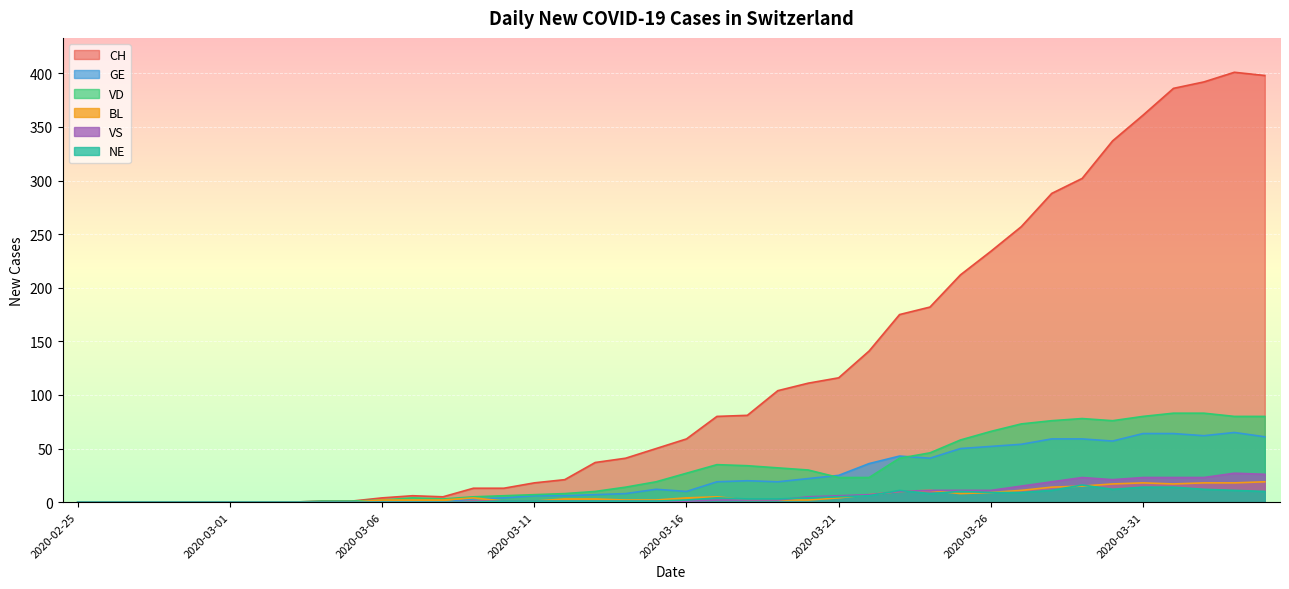

Reading left to right, transcribe all the data shown in this chart.

CH: 0	0	0	0	0	0	0	0	1	1	4	6	5	13	13	18	21	37	41	50	59	80	81	104	111	116	141	175	182	212	234	257	288	302	337	361	386	392	401	398
GE: 0	0	0	0	0	0	0	0	0	0	0	0	0	3	4	6	6	7	8	12	10	19	20	19	22	25	36	43	41	50	52	54	59	59	57	64	64	62	65	61
VD: 0	0	0	0	0	0	0	0	1	1	2	4	3	5	6	7	8	10	14	19	27	35	34	32	30	23	23	41	46	58	66	73	76	78	76	80	83	83	80	80
BL: 0	0	0	0	0	0	0	0	0	0	2	2	2	4	1	1	3	3	2	2	4	5	2	2	2	4	7	10	11	8	9	11	14	15	17	18	17	18	18	19
VS: 0	0	0	0	0	0	0	0	0	0	0	0	0	1	1	1	1	1	1	1	1	2	2	2	5	6	7	10	11	11	11	15	19	23	21	23	23	23	27	26
NE: 0	0	0	0	0	0	0	0	0	0	0	0	0	0	1	1	1	1	1	1	2	4	3	3	4	5	6	11	8	10	9	9	11	16	12	14	14	12	11	10